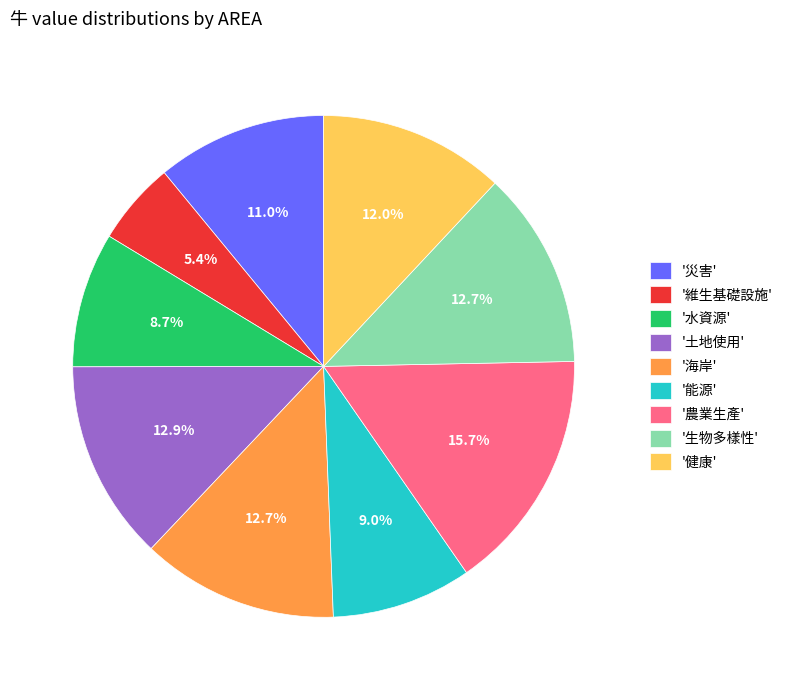

Which has a higher value, '農業生產' or '生物多樣性'?

'農業生產'